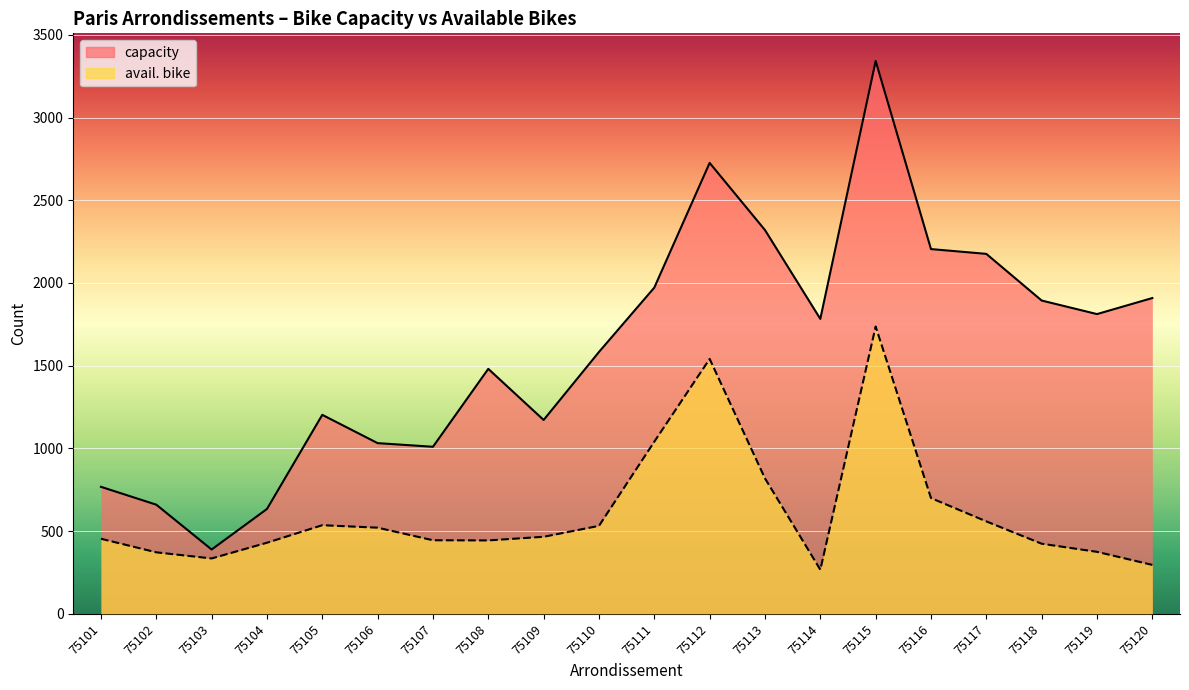

Which label corresponds to the smallest value in the chart?

75114